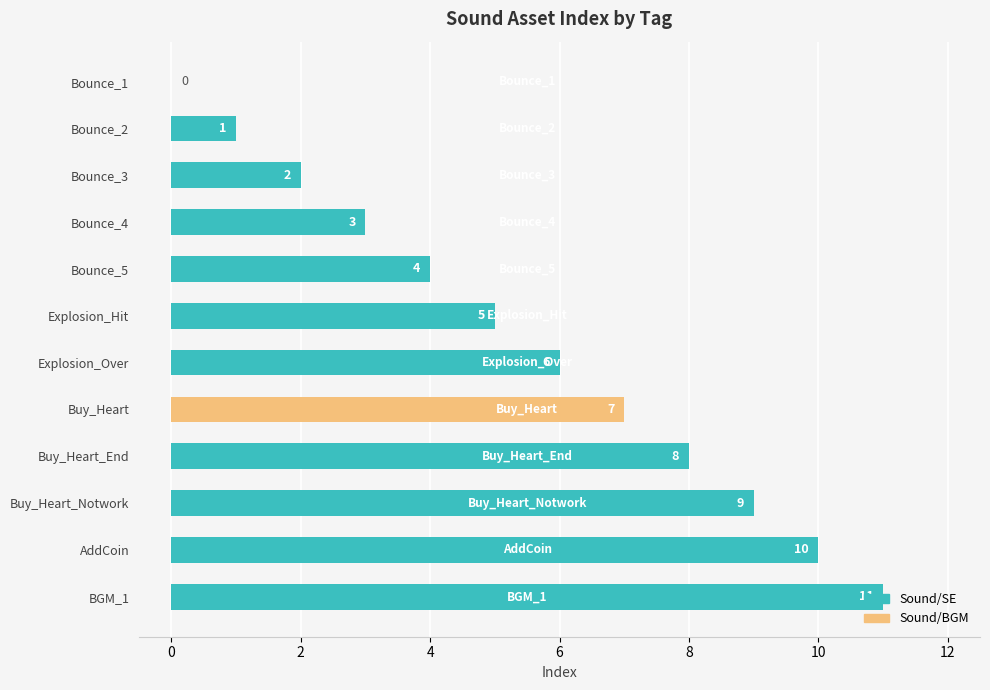

True or false: Sound/BGM has a value of -2 at Explosion_Hit.

False